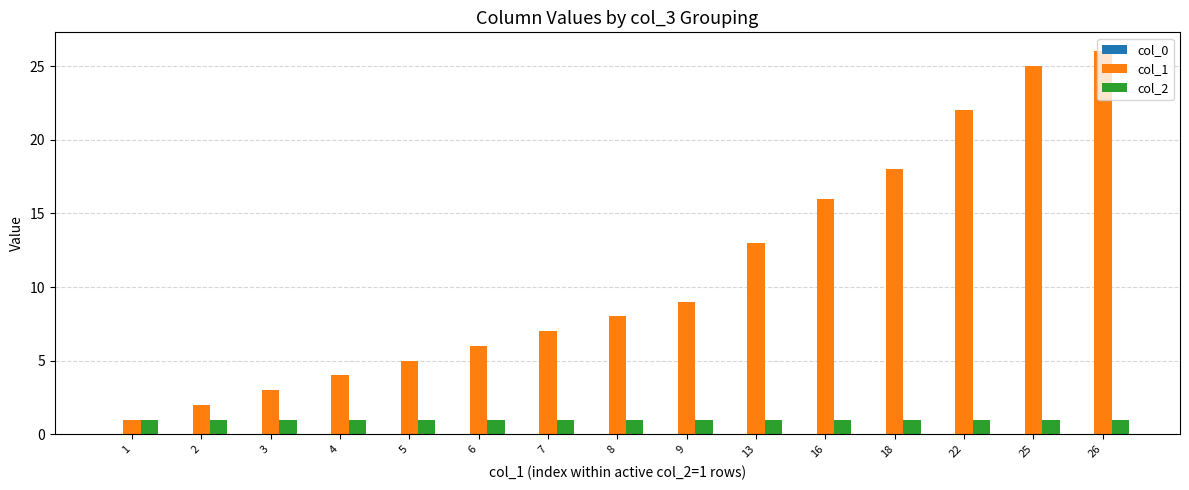

How many bars are there in each group?

2